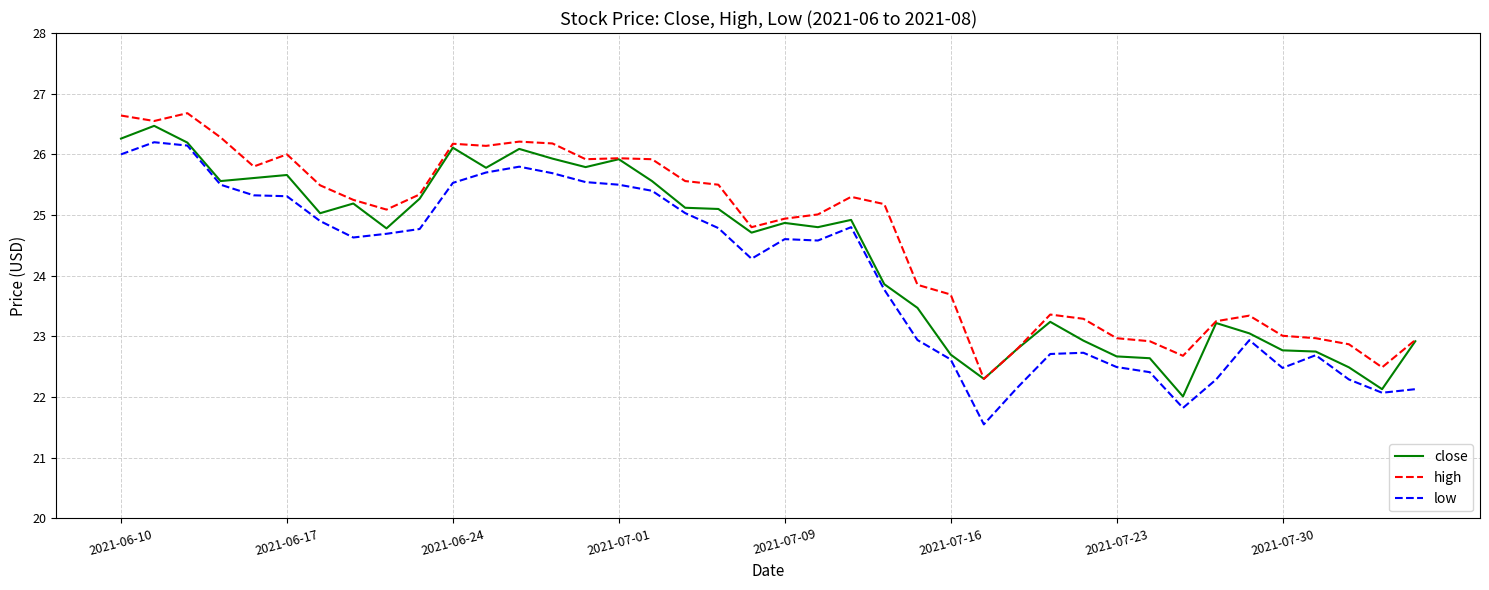

True or false: low and high intersect in this chart.

False